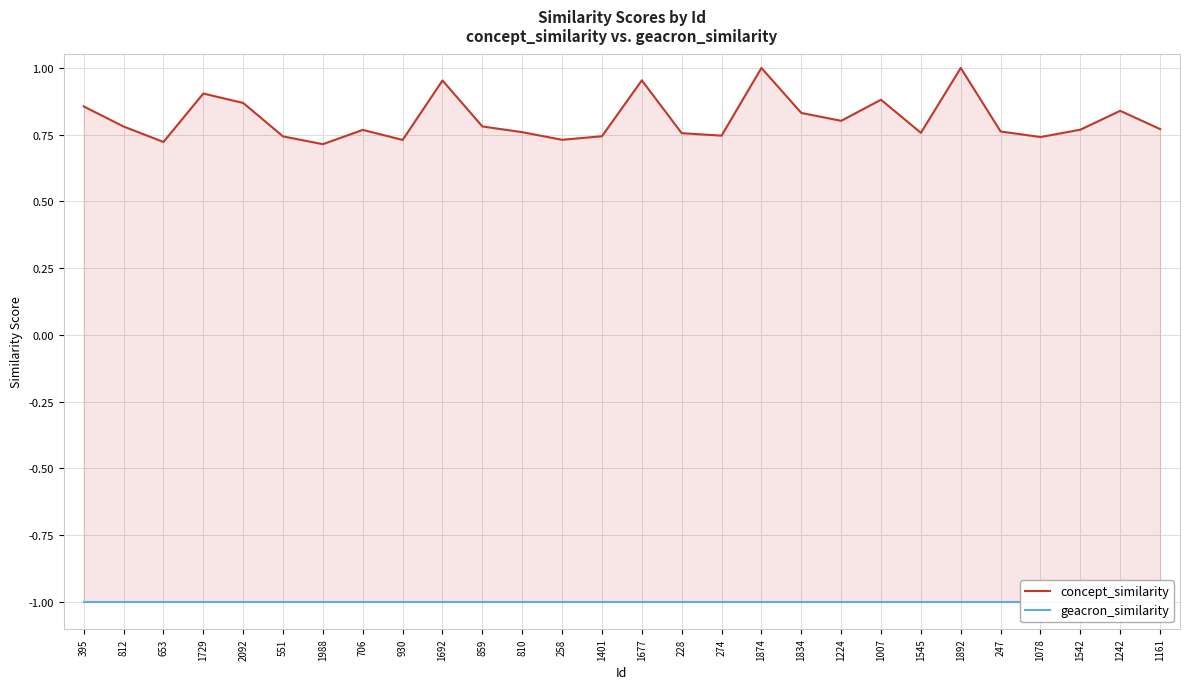

How many data points does each series have?

28